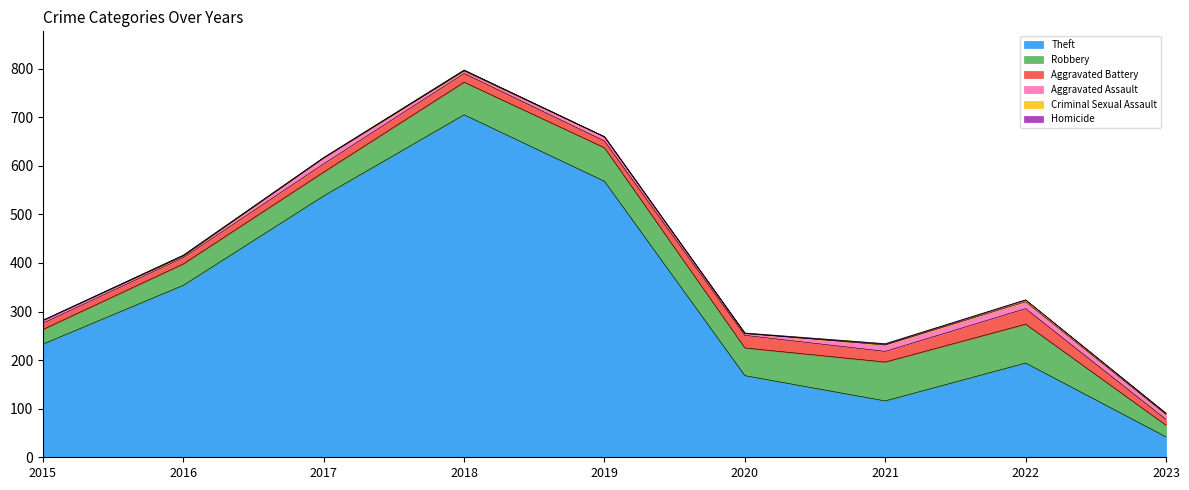

Between 2021 and 2023, which series saw the biggest shift?

Theft